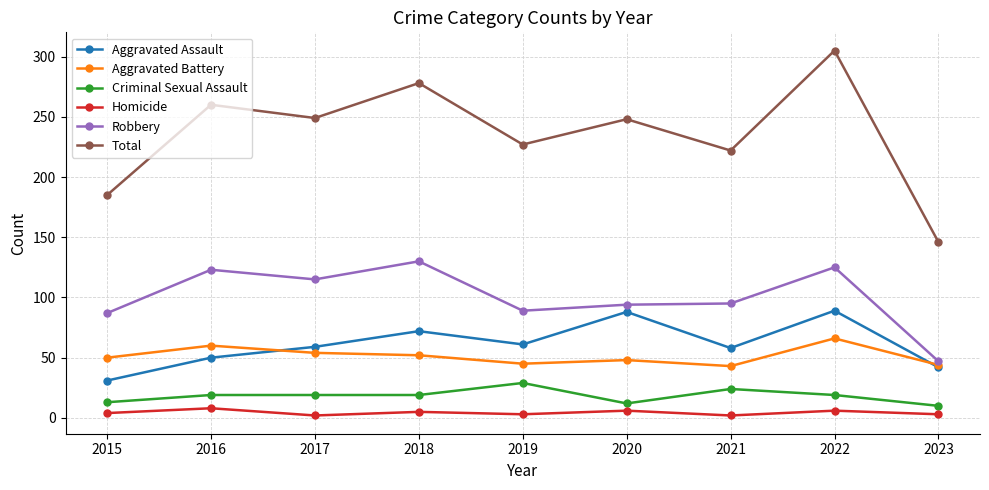

Which series has the largest total across all categories?

Total